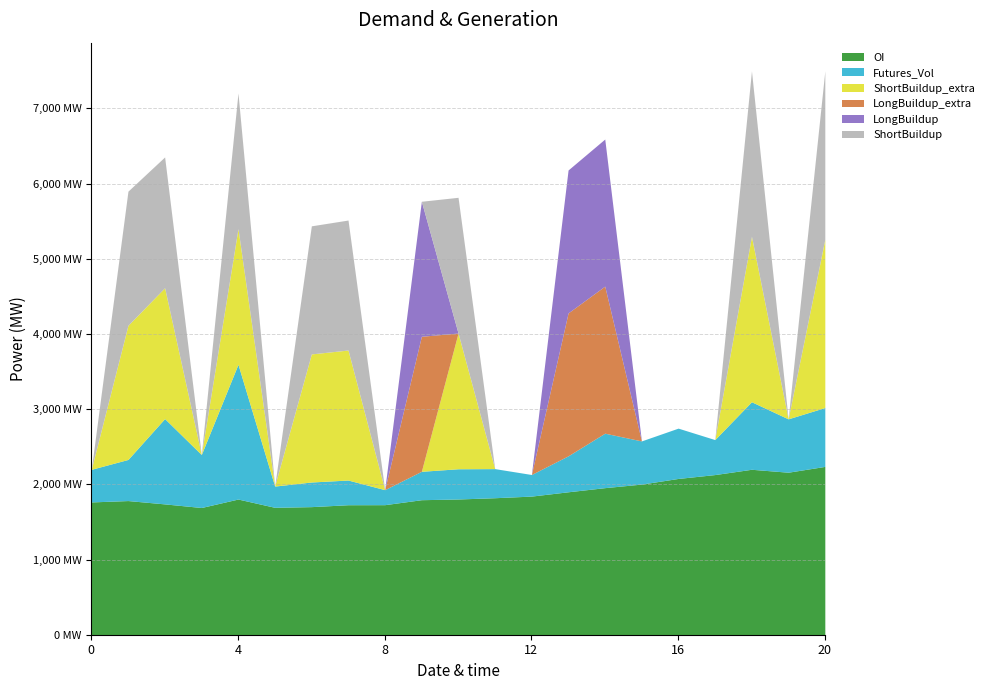

Is it true that OI equals 3319143465 at 18?

False